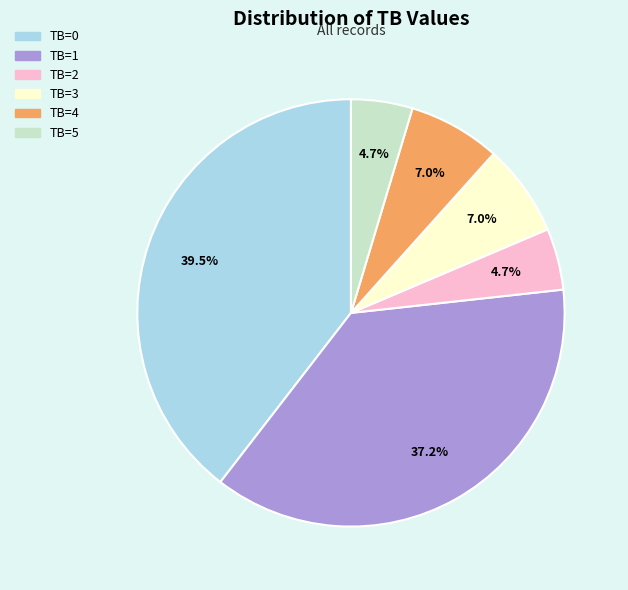

What is the ratio of the value at TB=0 to the value at TB=1?

1.1